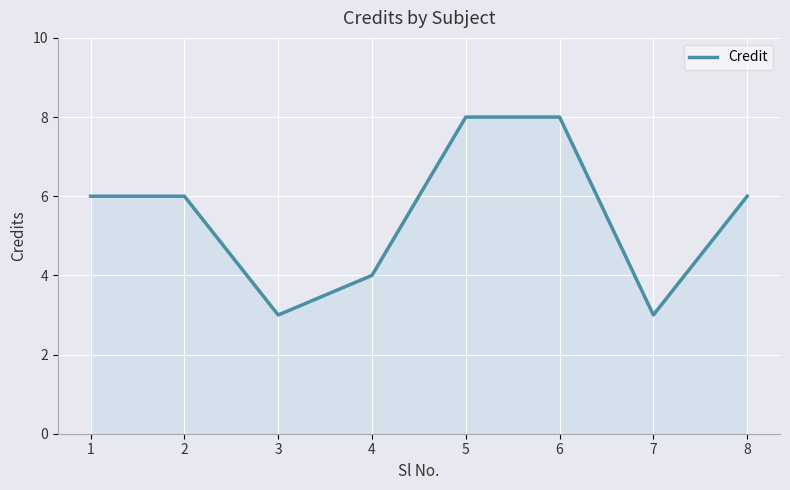

What is the difference between the second highest and minimum values?

5